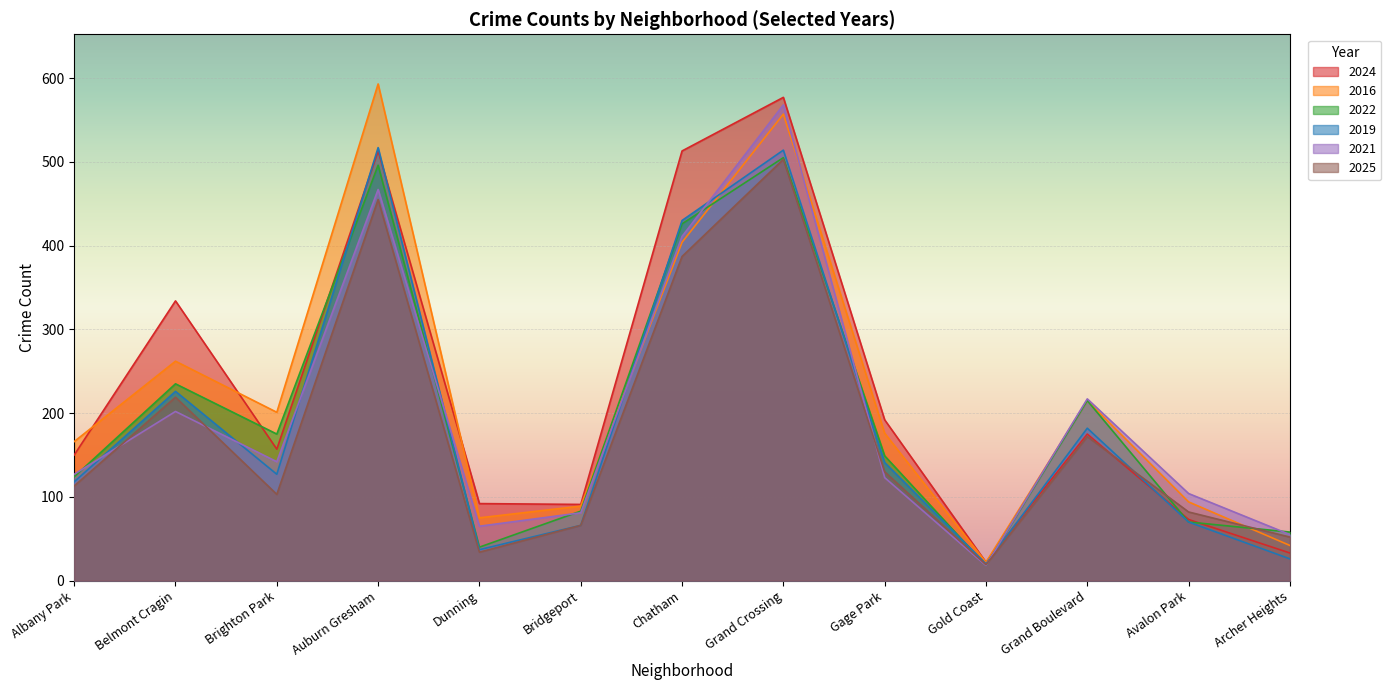

Which label corresponds to the smallest value in the chart?

Gold Coast